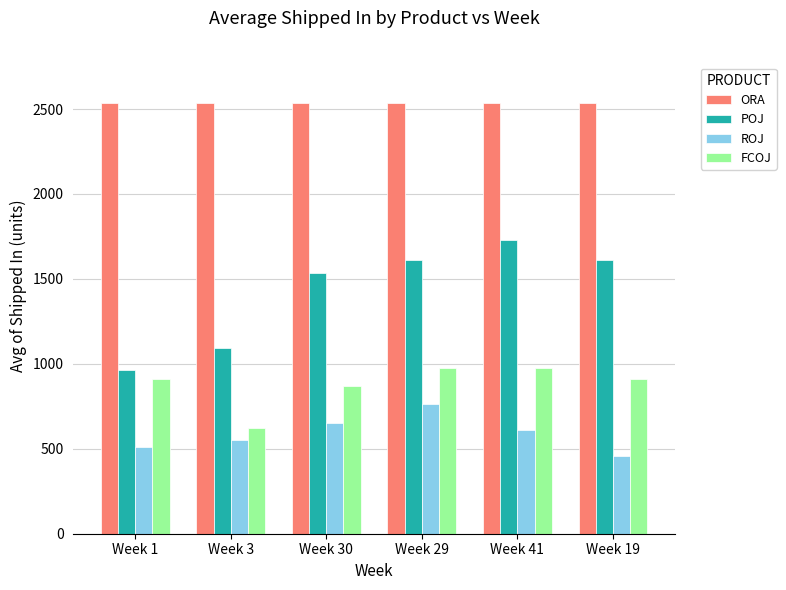

At how many categories does at least one series exceed 1078?

6